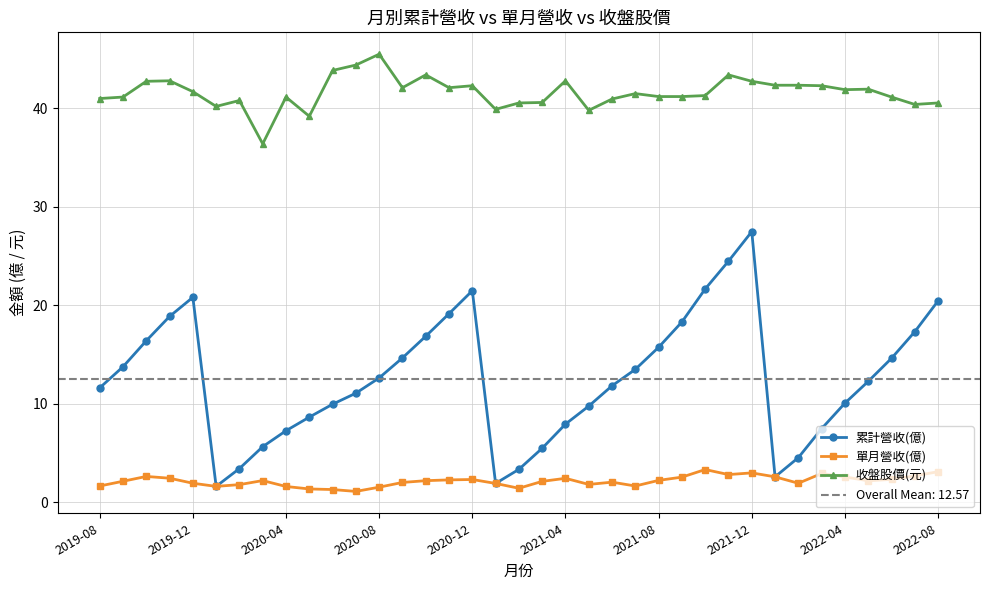

Count the number of data series in this chart.

3